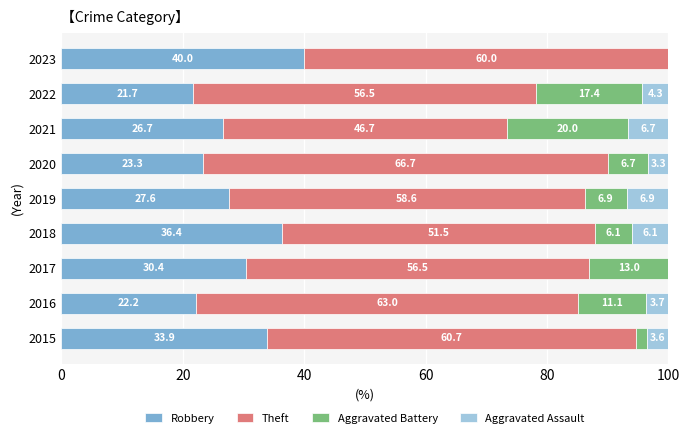

Where is Robbery nearest to the value 30?

2017